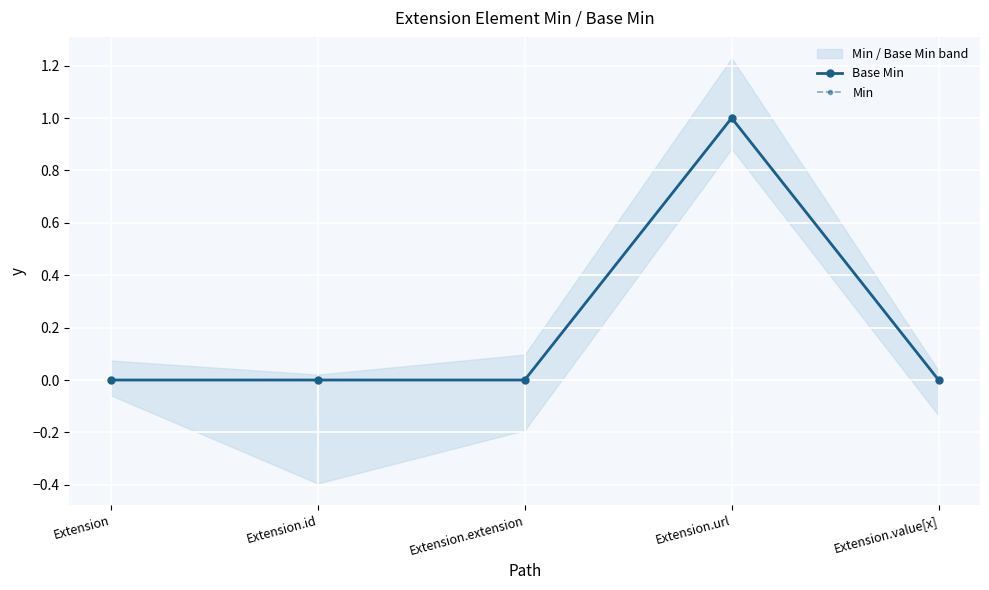

How many data points does each series have?

5